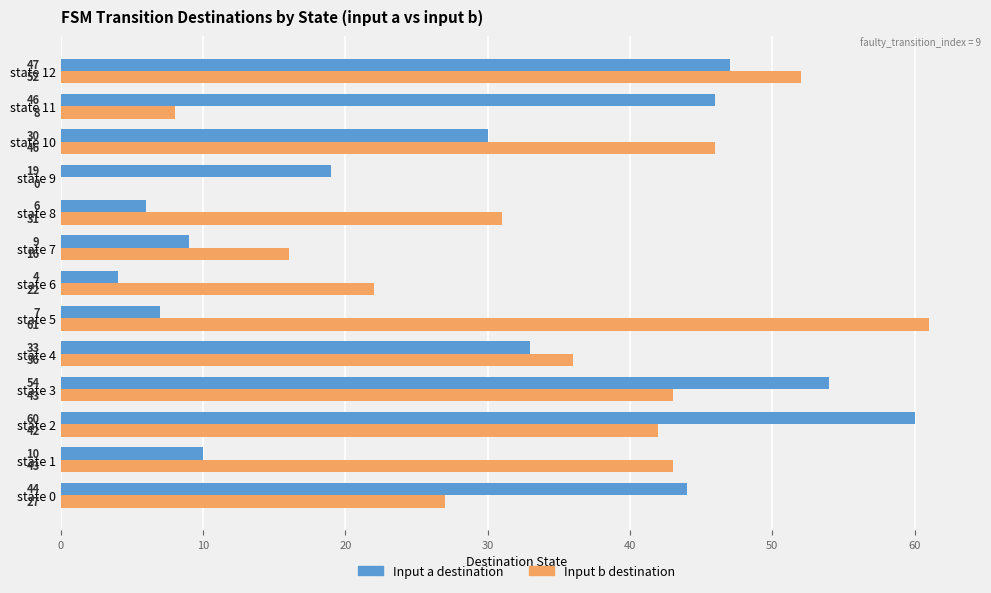

The value of Input b destination at state 3 is 43. True or false?

True